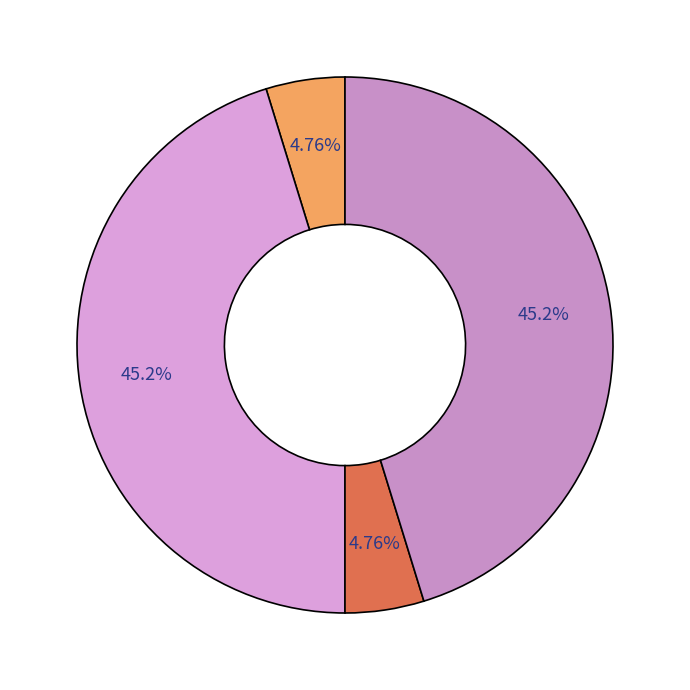

How many slices are in this pie chart?

4